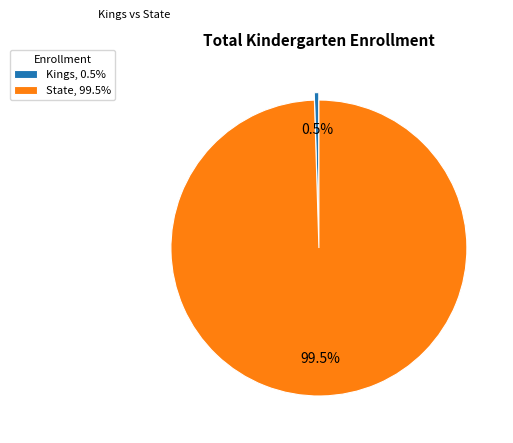

Which has a higher value, State, 99.5% or Kings, 0.5%?

State, 99.5%